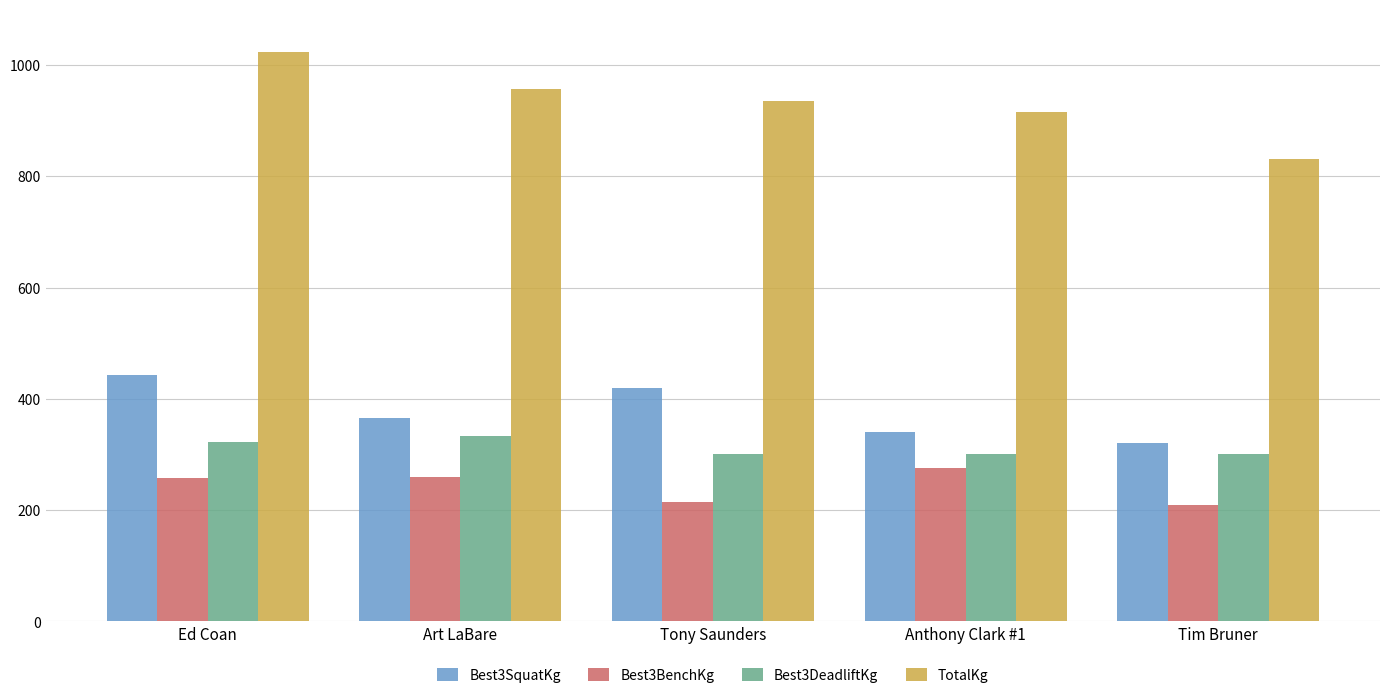

Is the value of Best3BenchKg at Tim Bruner greater than the value of Best3DeadliftKg at Ed Coan?

No